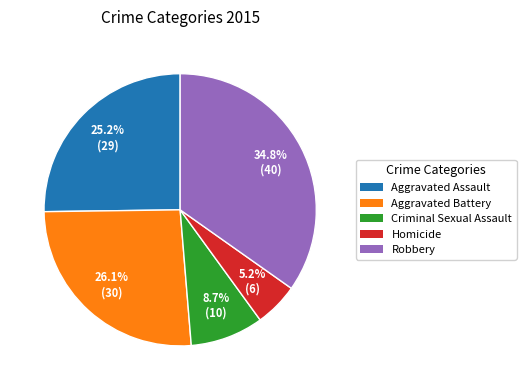

Does Homicide account for over 50% of the chart?

No